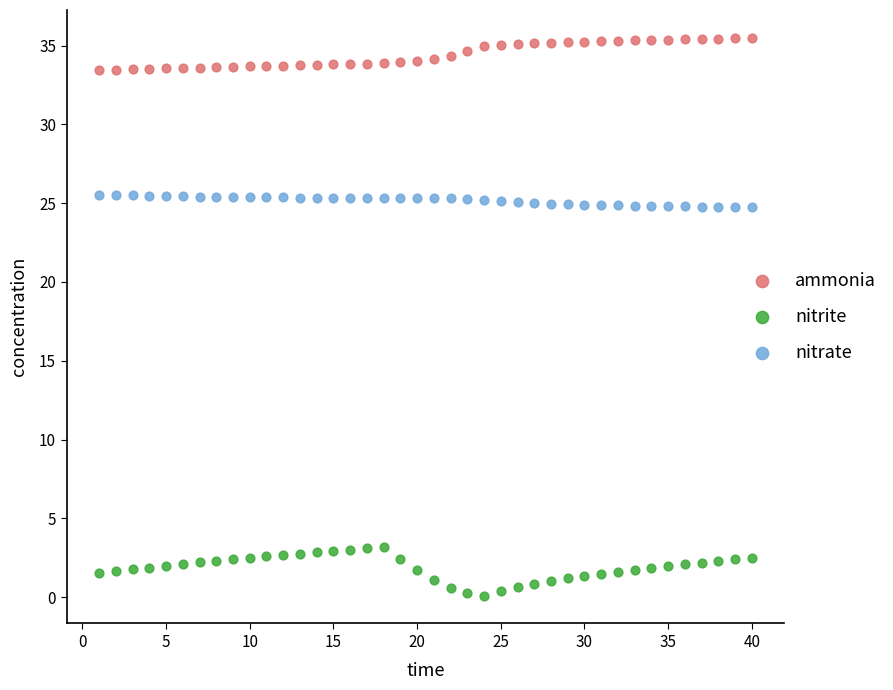

What are all the series names shown in the legend?

ammonia, nitrite, nitrate